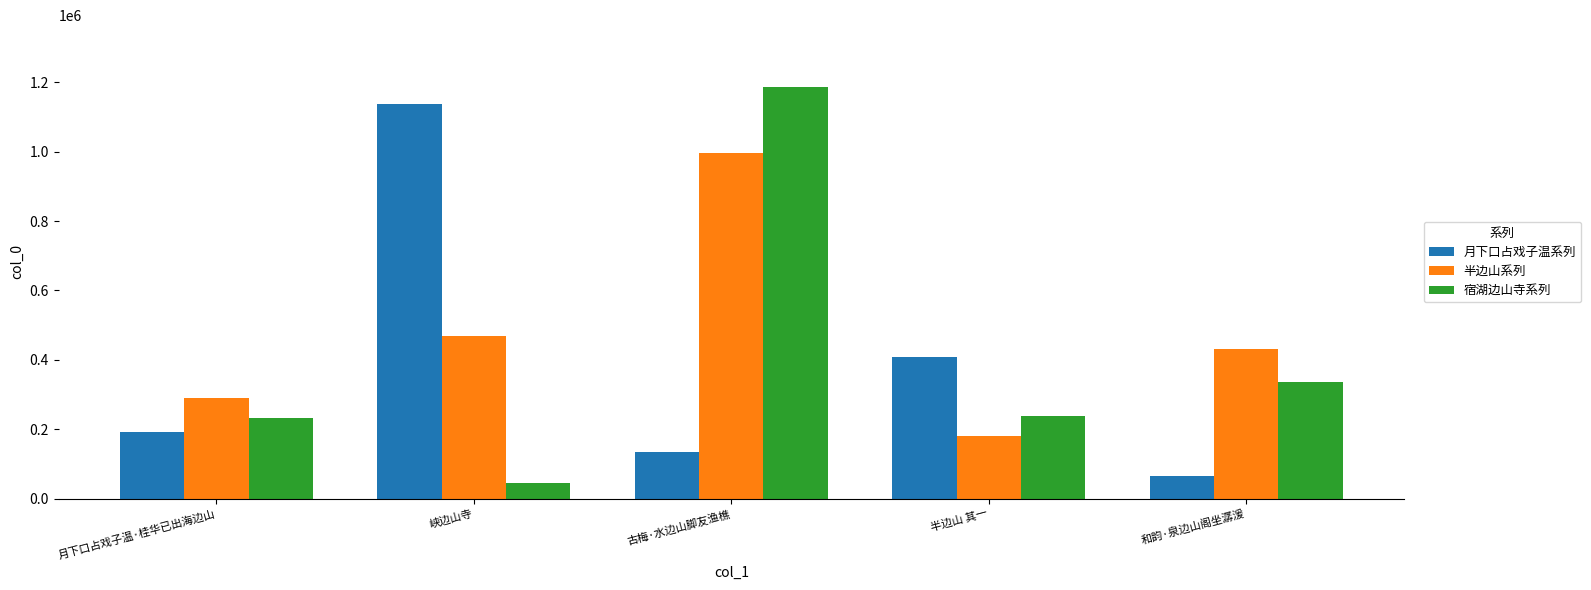

How many categories are shown in the chart?

5